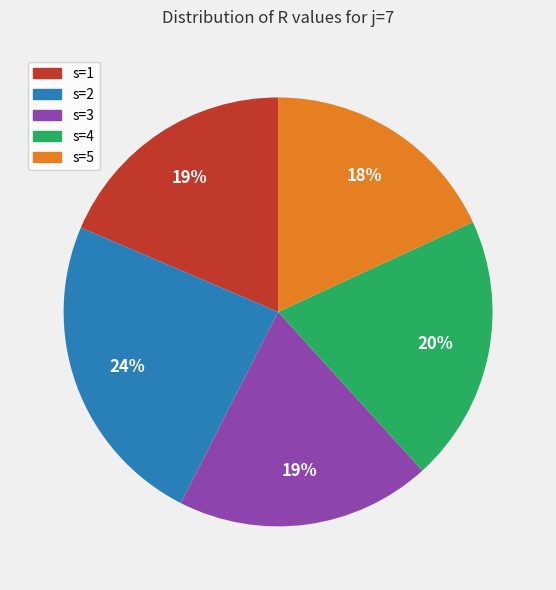

Approximately how many times larger is the value at s=3 compared to s=2?

0.8